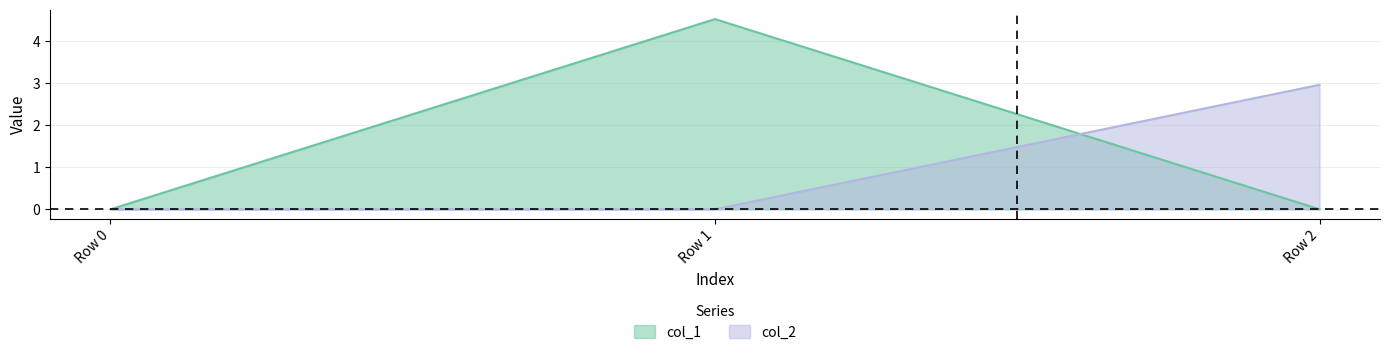

What is the maximum value for col_1?

4.5